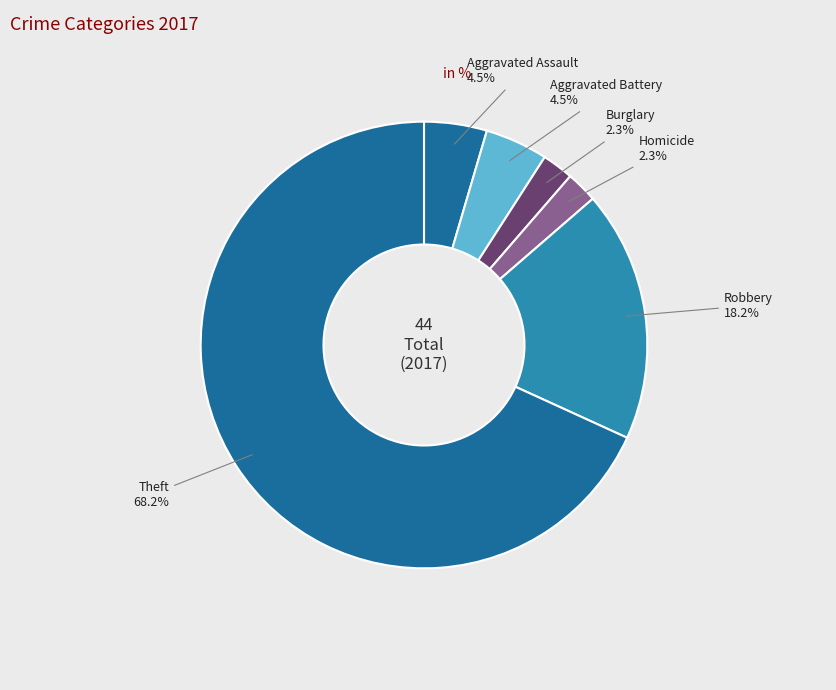

Which slice is the largest?

Theft